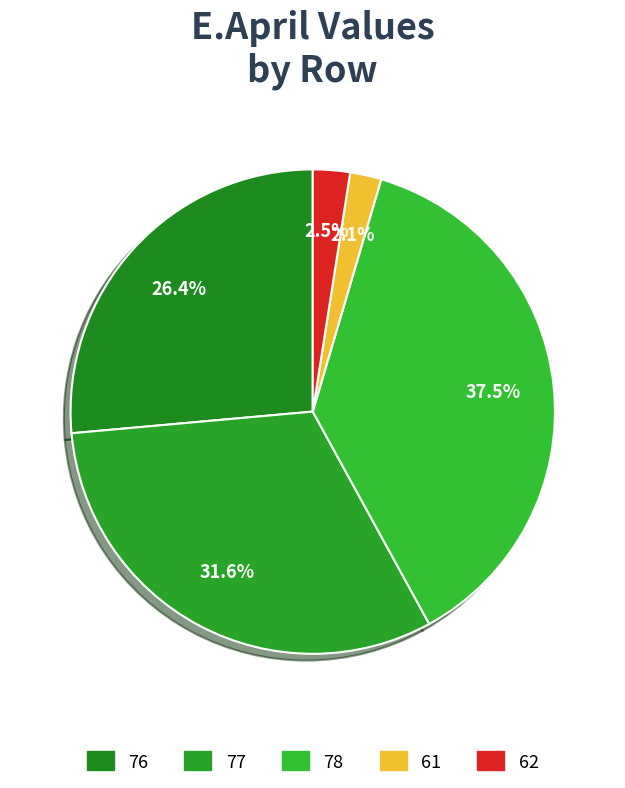

To the nearest percent, what is the difference between the 78 and 77 slice percentages?

6%